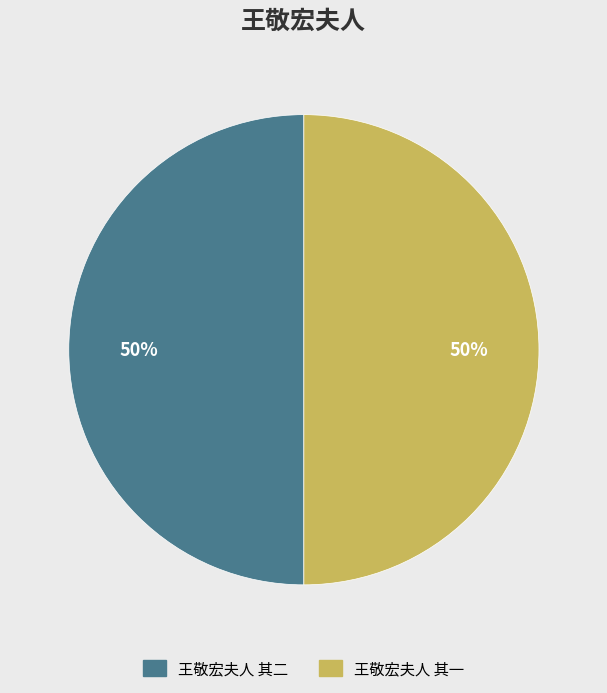

Do 王敬宏夫人 其一 and 王敬宏夫人 其二 together represent more than half of the pie?

Yes